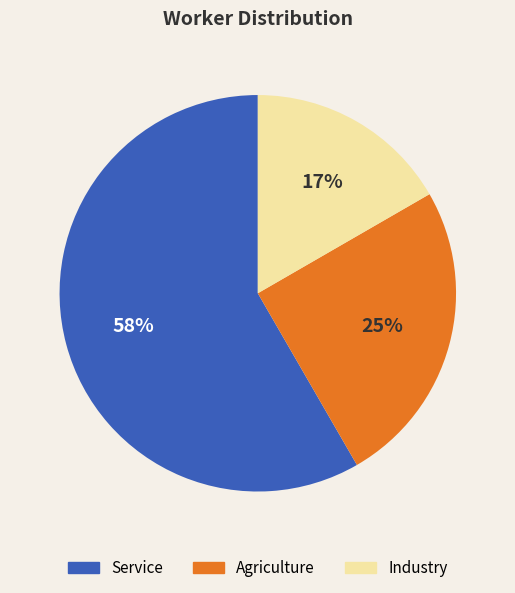

Is there any slice that represents more than half of the pie?

Yes